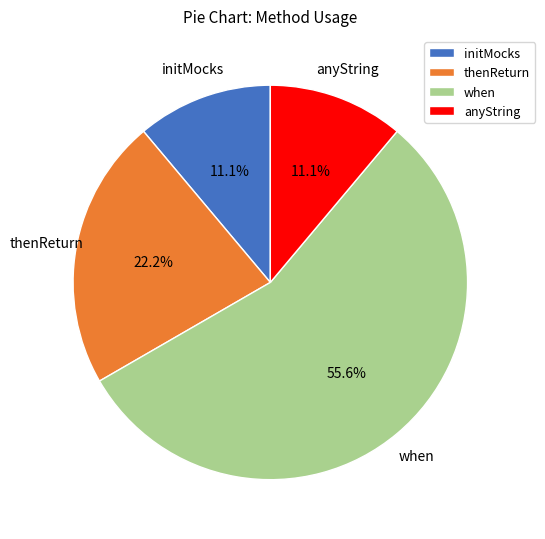

Which slice is the largest?

when